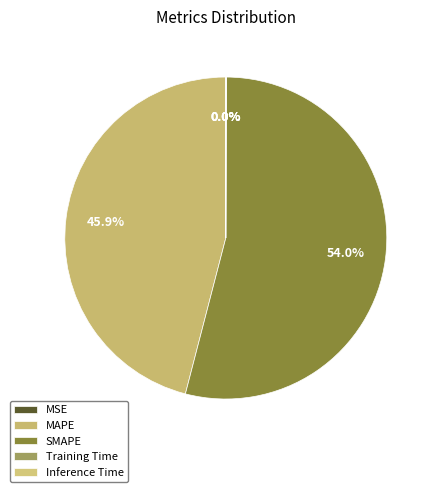

True or false: MSE accounts for 0% of the total.

True